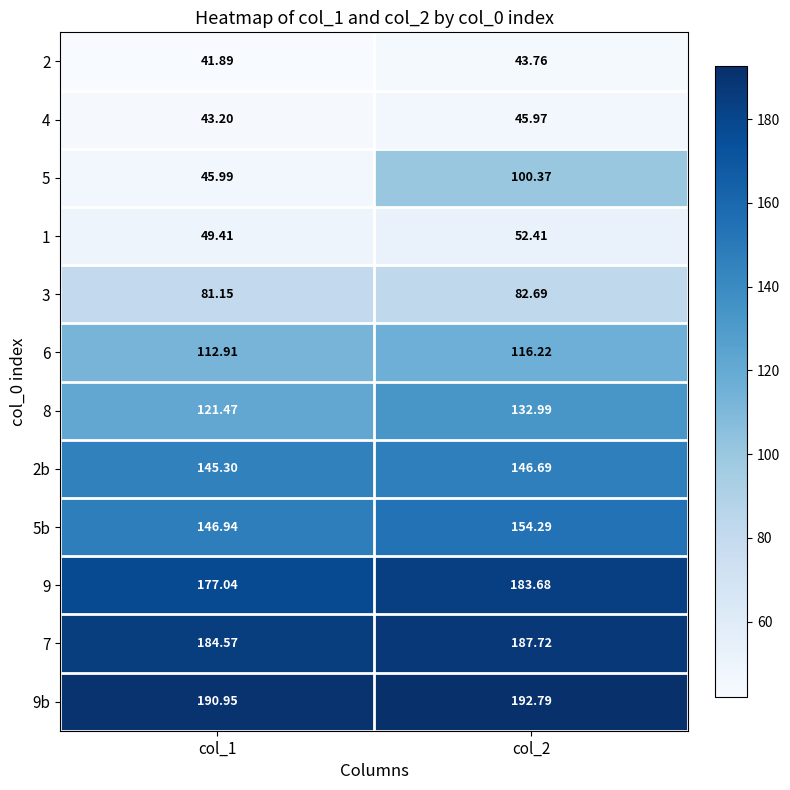

Is the value of 1 at col_2 greater than the value of 9b at col_1?

No